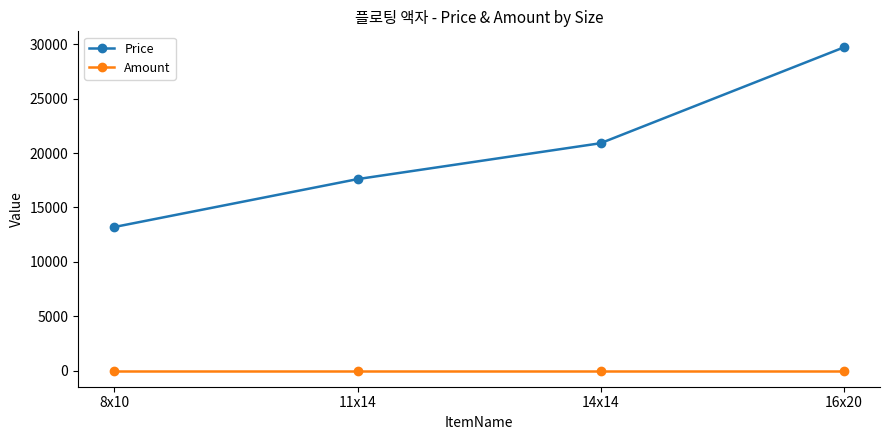

What are all the series names shown in the legend?

Price, Amount